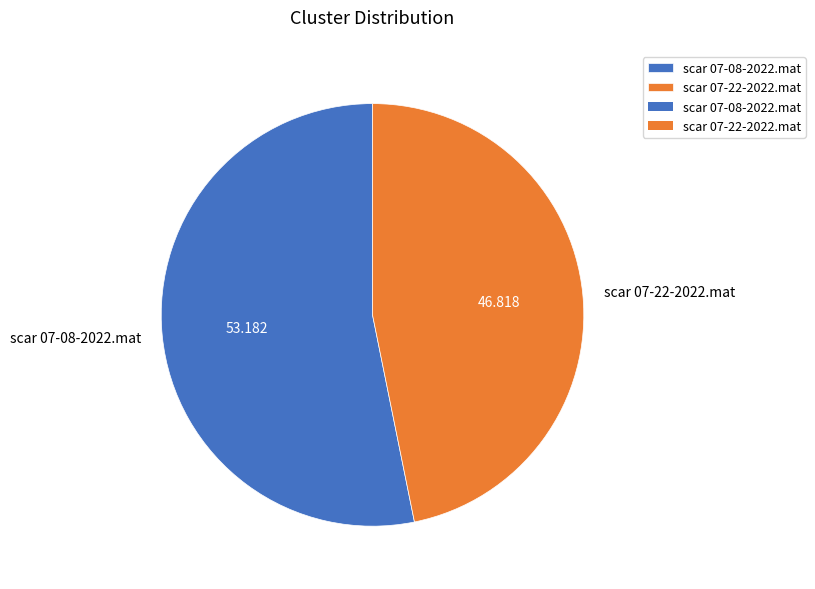

Count the number of slices in the pie.

2